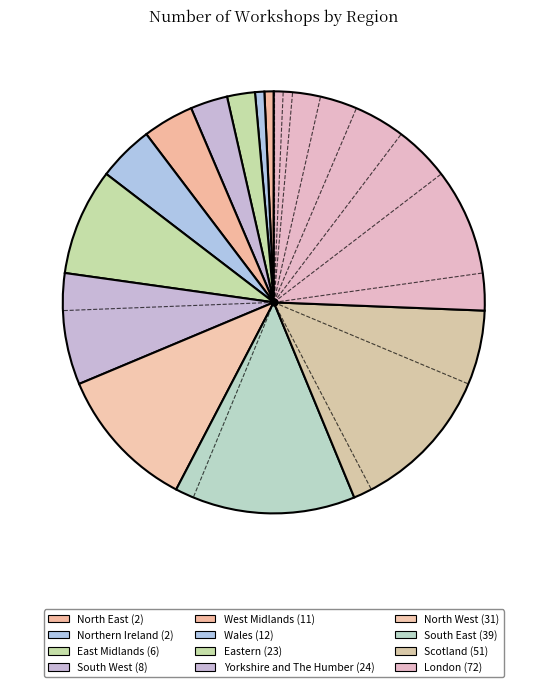

To the nearest percent, what portion does South East represent?

14%